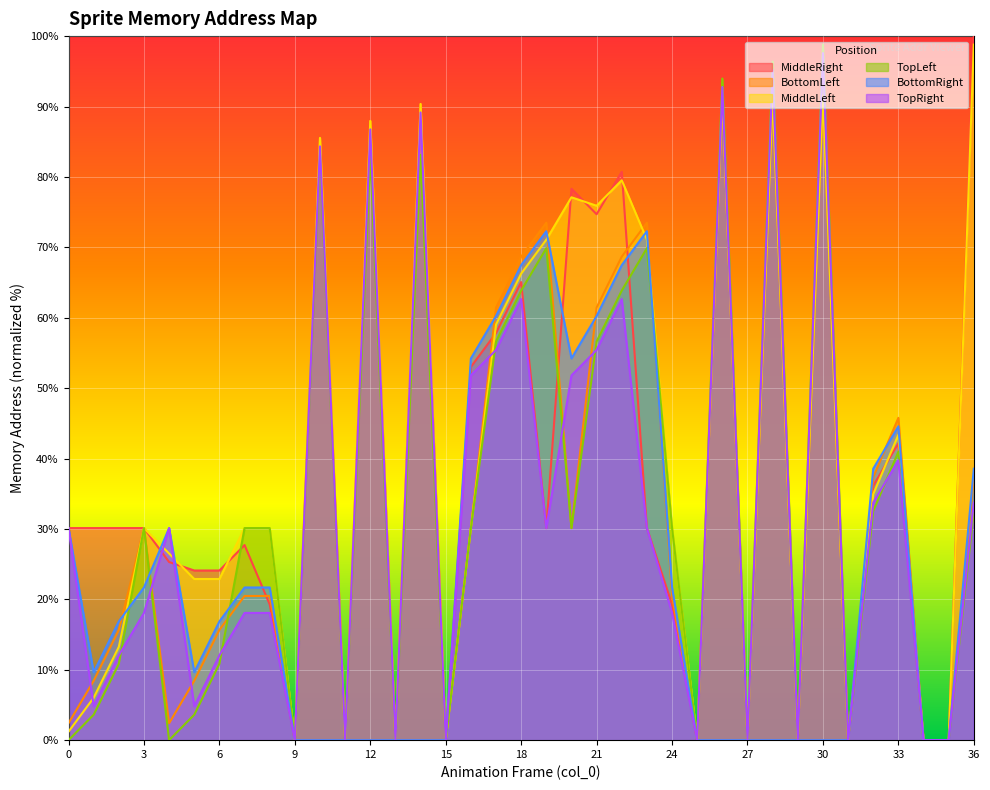

Is the value of TopLeft at 8 greater than the value of BottomLeft at 12?

No